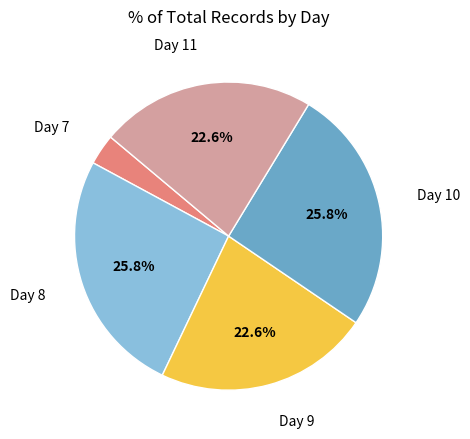

What is the total percentage of Day 10 and Day 11?

48.4%